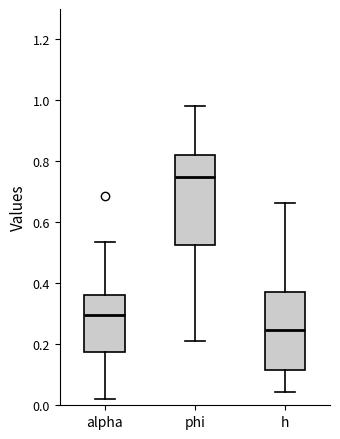

Which box has the highest median line?

phi